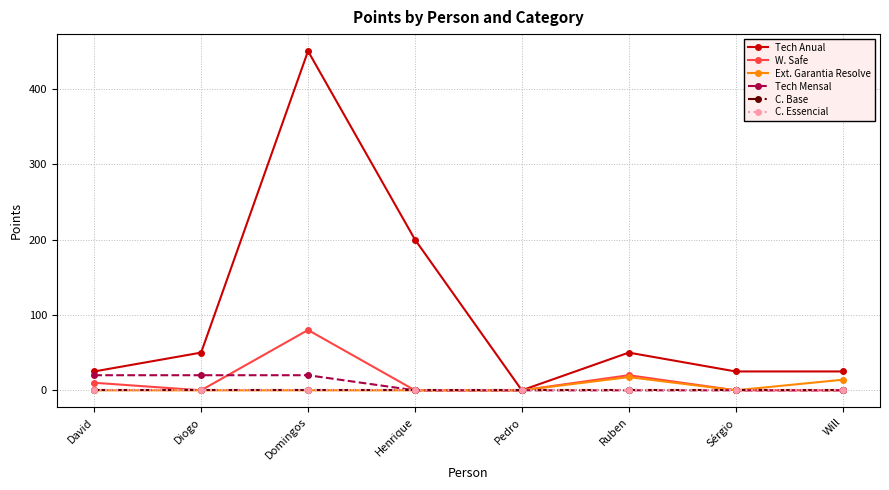

Rank the series at Will from lowest to highest value.

W. Safe, Tech Mensal, C. Base, C. Essencial, Ext. Garantia Resolve, Tech Anual